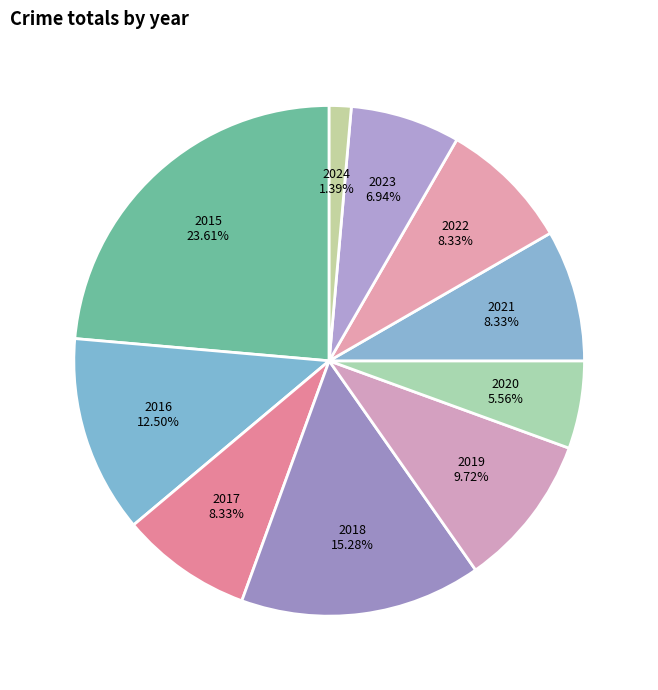

How many slices are in this pie chart?

10